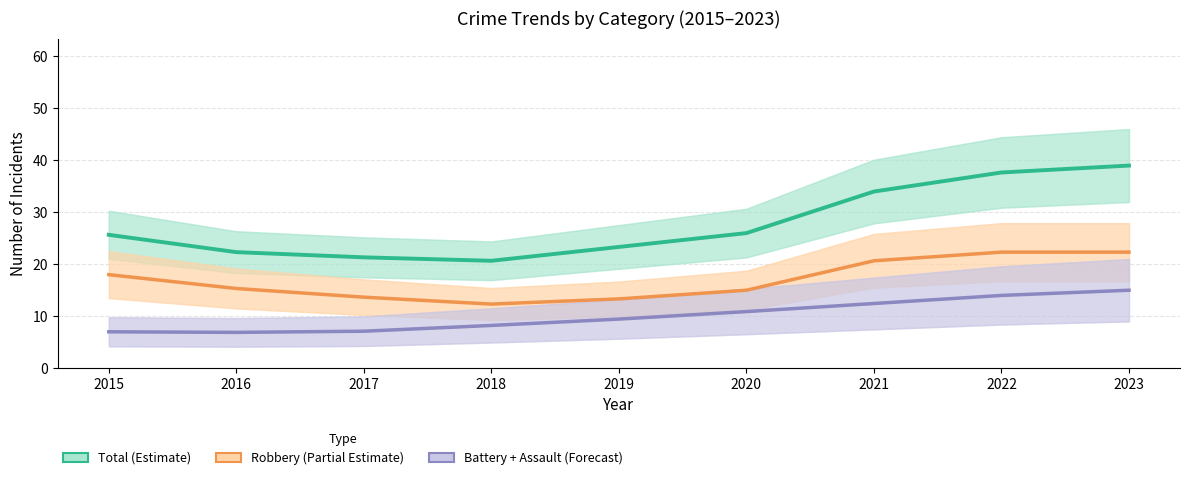

Between 2015 and 2021, which is larger?

2021